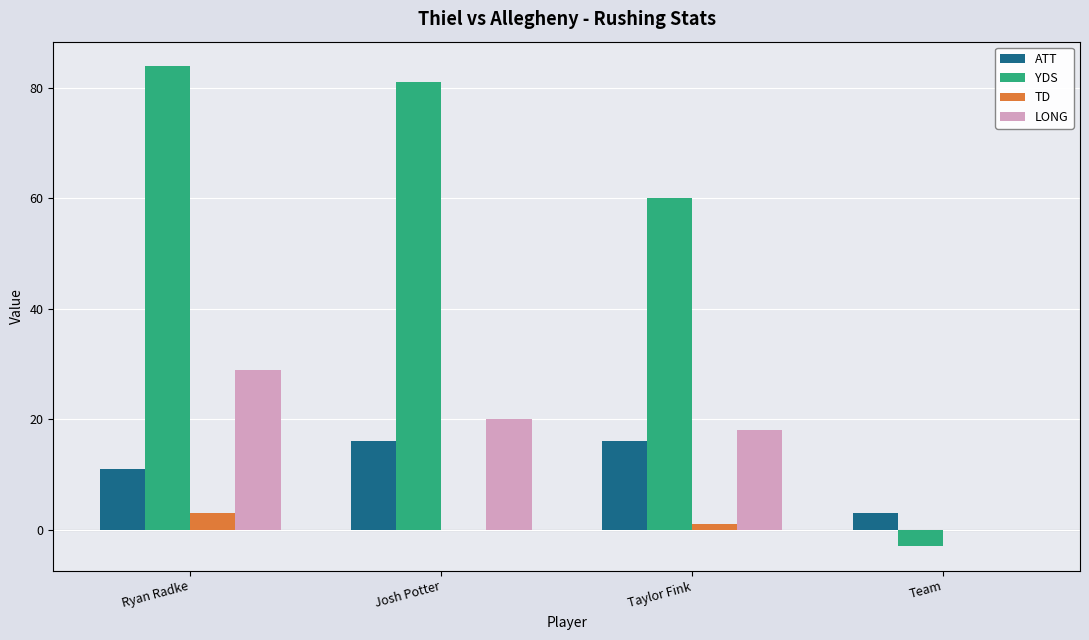

What is the total value across all series at Taylor Fink?

95